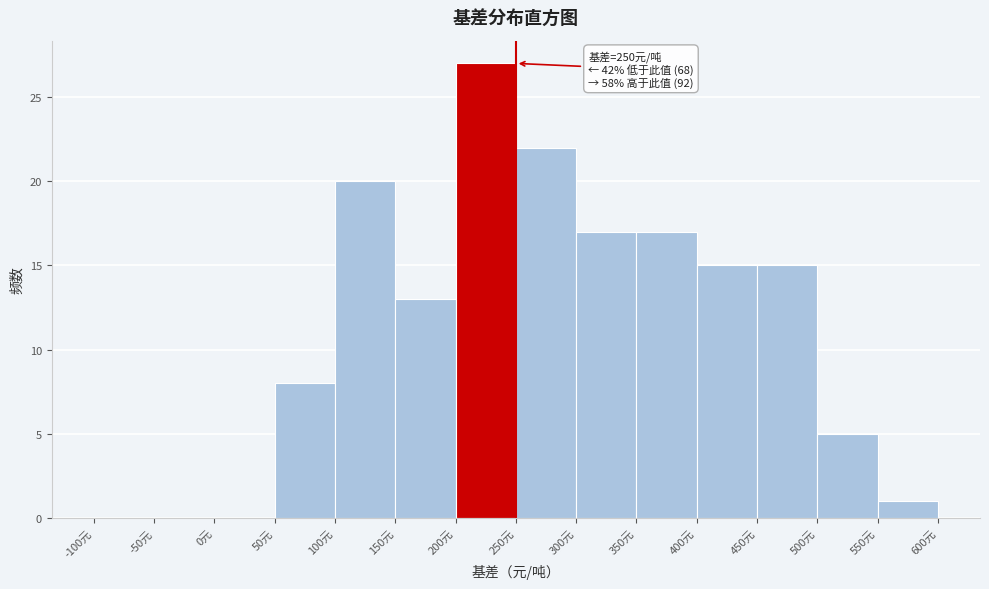

Over which range of the x-axis is the bar tallest?

200 to 250